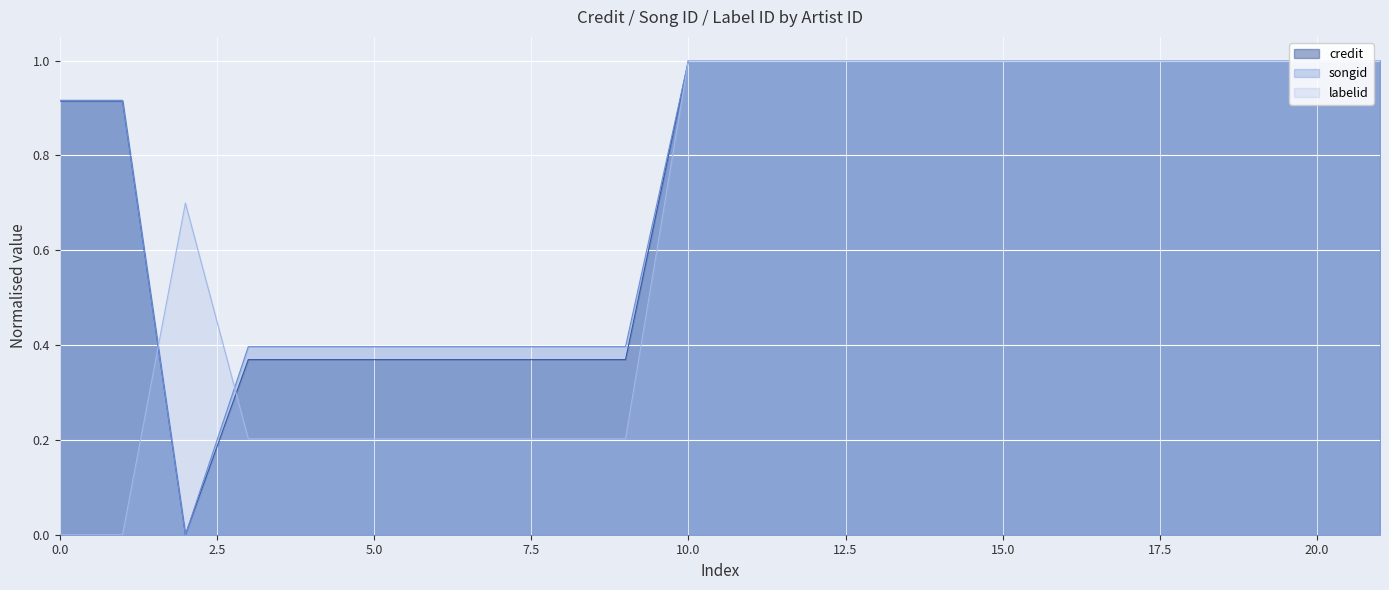

List the series in order of their peak value, lowest first.

credit, songid, labelid